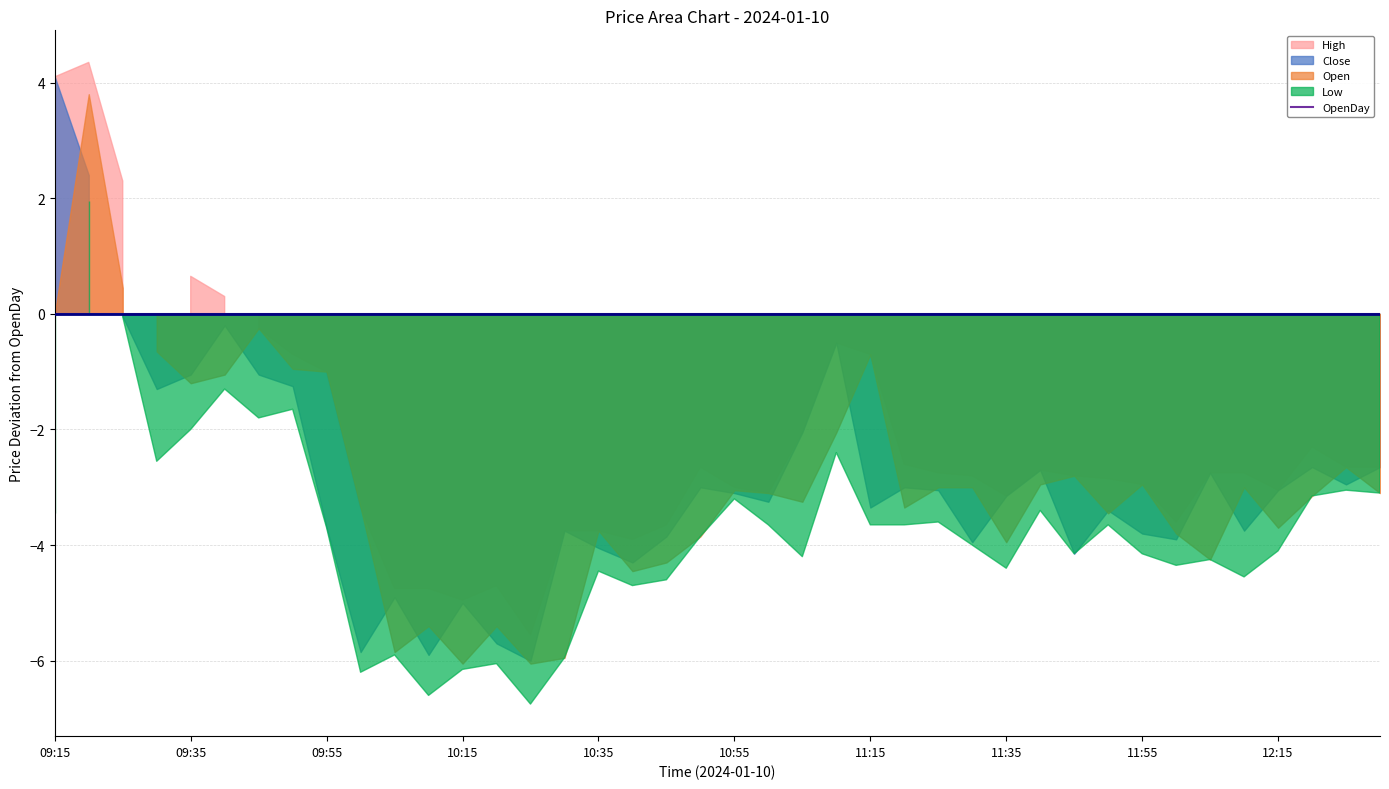

What are all the series names shown in the legend?

Close, Open, High, Low, OpenDay